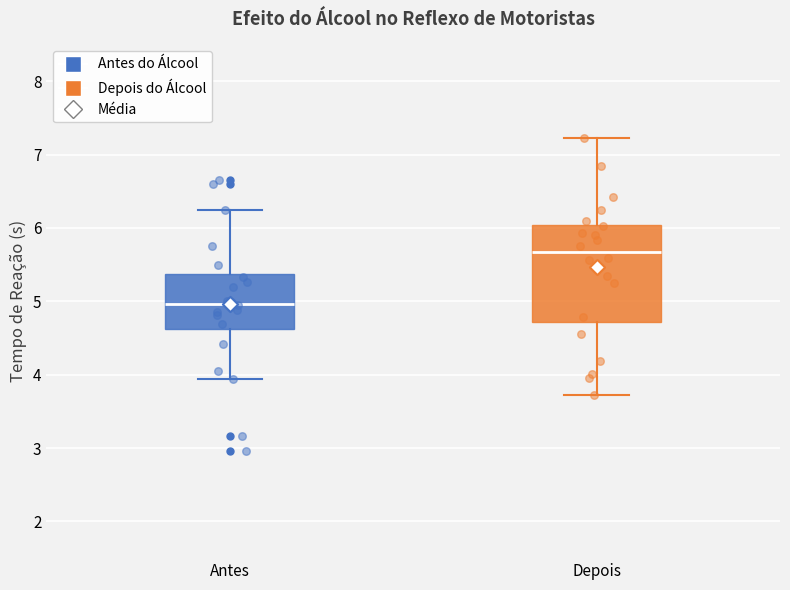

Which box is the tallest, from its lower edge to its upper edge?

Depois